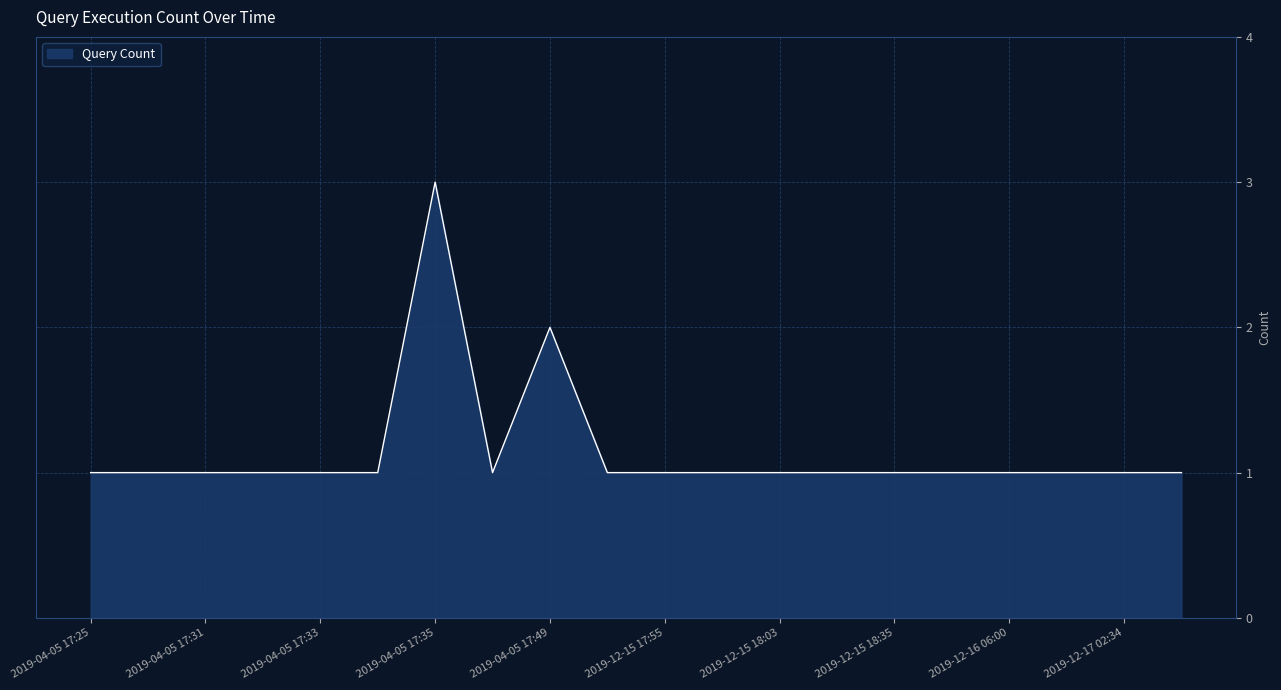

Reading left to right, extract all data points from this chart.

1	1	1	1	1	1	3	1	2	1	1	1	1	1	1	1	1	1	1	1